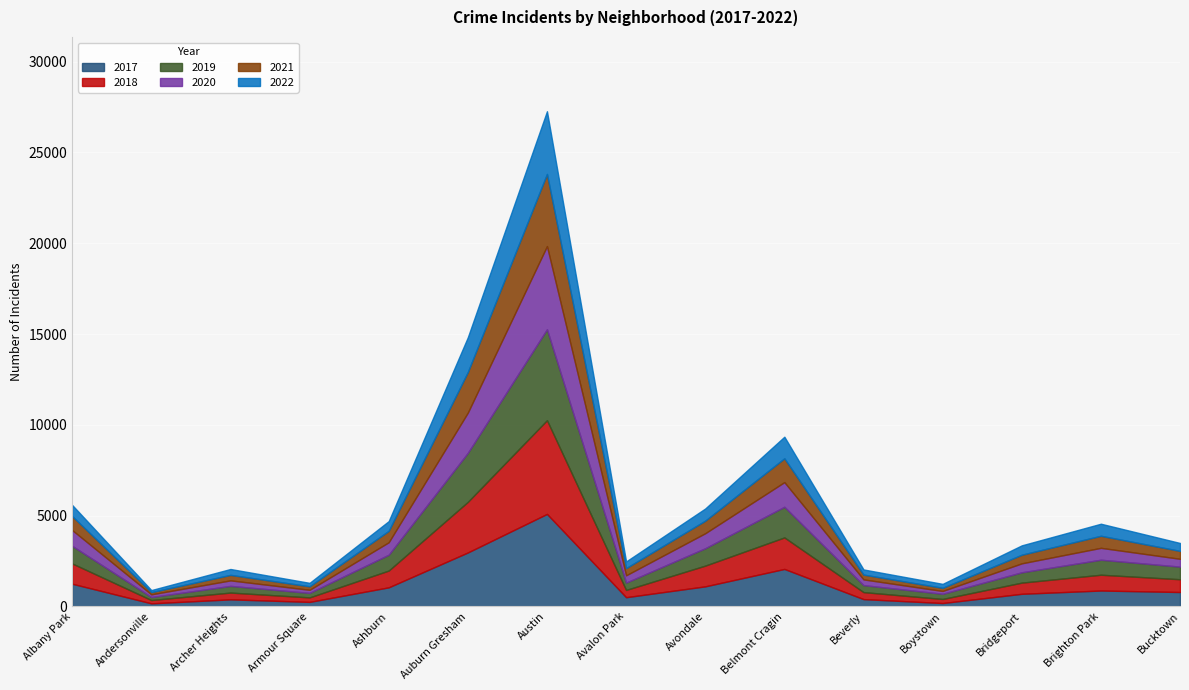

Reading left to right, extract all data points from this chart.

2017: Albany Park=1251	Andersonville=171	Archer Heights=391	Armour Square=251	Ashburn=1053	Auburn Gresham=2973	Austin=5095	Avalon Park=509	Avondale=1107	Belmont Cragin=2066	Beverly=404	Boystown=188	Bridgeport=697	Brighton Park=878	Bucktown=795
2019: Albany Park=968	Andersonville=166	Archer Heights=368	Armour Square=249	Ashburn=872	Auburn Gresham=2701	Austin=5008	Avalon Park=405	Avondale=957	Belmont Cragin=1687	Beverly=385	Boystown=287	Bridgeport=568	Brighton Park=827	Bucktown=694
2021: Albany Park=767	Andersonville=123	Archer Heights=303	Armour Square=193	Ashburn=628	Auburn Gresham=2236	Austin=3971	Avalon Park=395	Avondale=692	Belmont Cragin=1311	Beverly=265	Boystown=173	Bridgeport=474	Brighton Park=664	Bucktown=435
2022: Albany Park=615	Andersonville=112	Archer Heights=324	Armour Square=190	Ashburn=536	Auburn Gresham=1915	Austin=3455	Avalon Park=368	Avondale=670	Belmont Cragin=1190	Beverly=283	Boystown=218	Bridgeport=517	Brighton Park=664	Bucktown=437
2018: Albany Park=1117	Andersonville=183	Archer Heights=374	Armour Square=248	Ashburn=924	Auburn Gresham=2787	Austin=5162	Avalon Park=401	Avondale=1142	Belmont Cragin=1736	Beverly=386	Boystown=224	Bridgeport=616	Brighton Park=869	Bucktown=704
2020: Albany Park=870	Andersonville=147	Archer Heights=303	Armour Square=169	Ashburn=686	Auburn Gresham=2213	Austin=4578	Avalon Park=400	Avondale=826	Belmont Cragin=1357	Beverly=315	Boystown=154	Bridgeport=493	Brighton Park=654	Bucktown=431